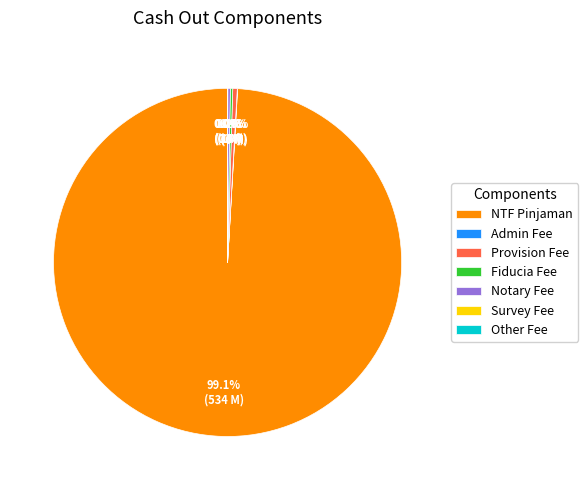

Is Provision Fee the majority of the pie?

No